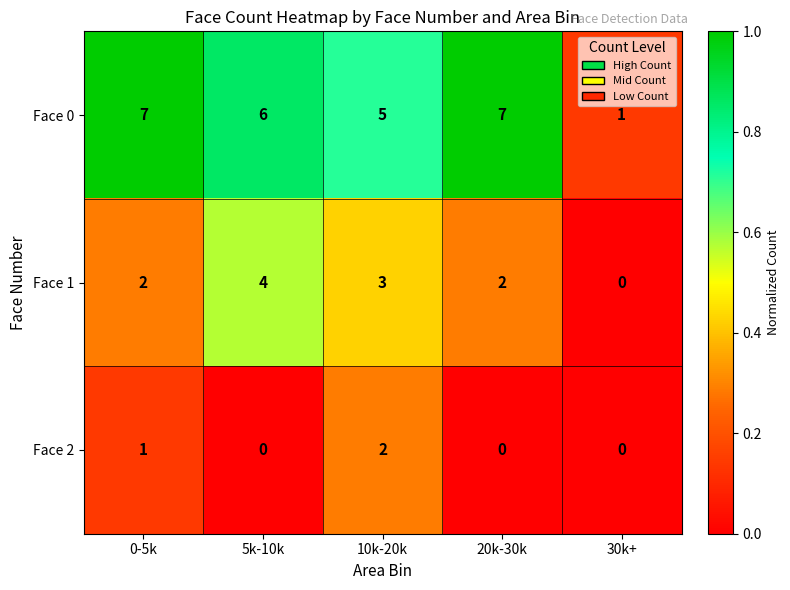

Reading left to right, what are all the values shown in this chart?

Face 0: 7	6	5	7	1
Face 1: 2	4	3	2	0
Face 2: 1	0	2	0	0